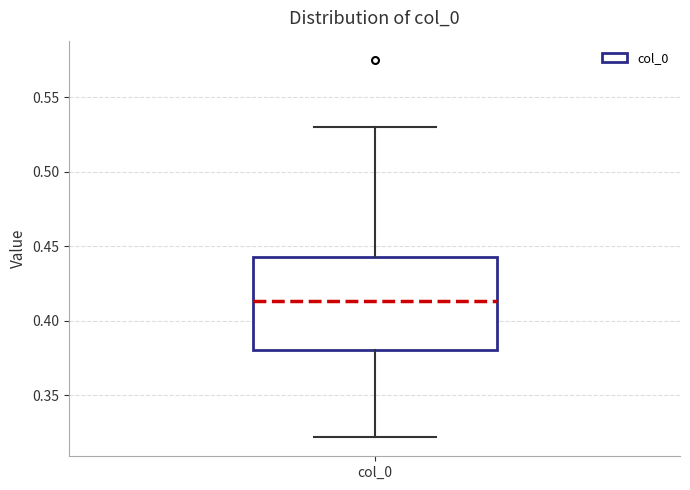

Where does the median line of the box for col_0 sit on the y-axis? The values are not printed on the chart, so give them approximately, as read against the axis.

0.415